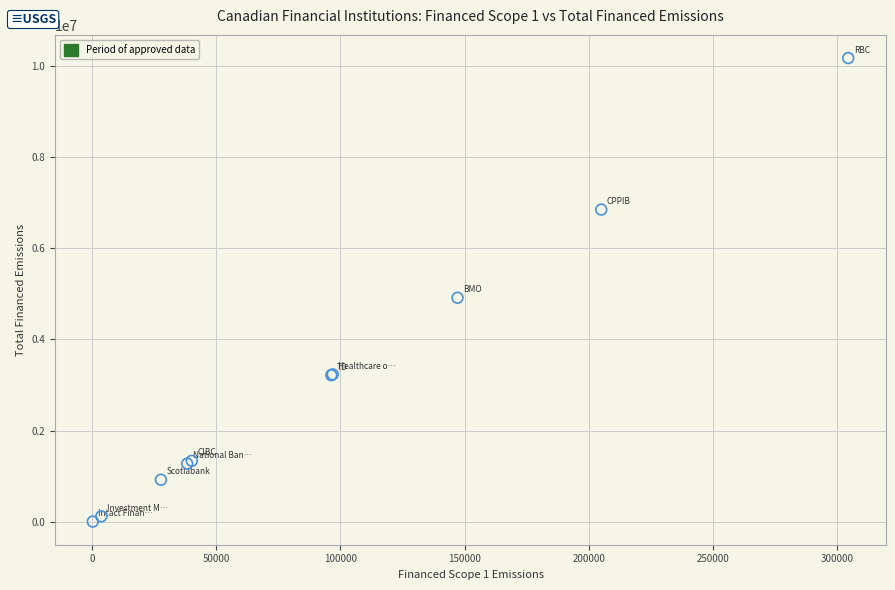

What Y value in the scatter plot is closest to 5087074?

4912518.0